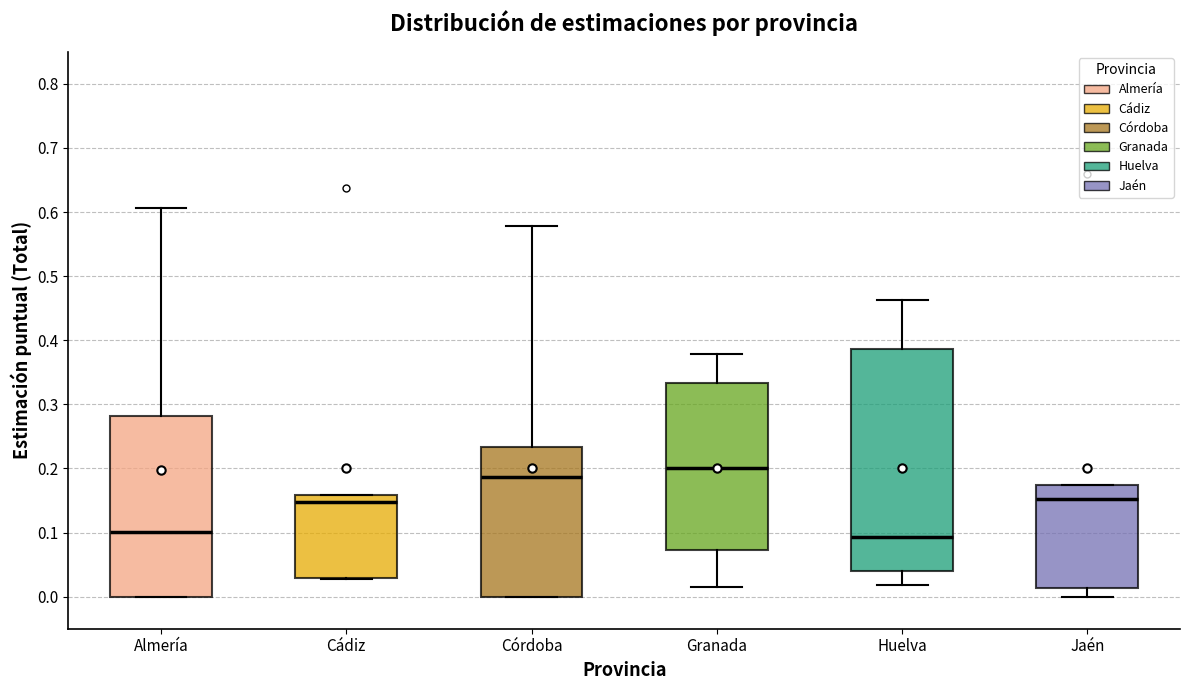

Reading left to right, transcribe this box plot: for each box, give where its median line is, the range the box spans, and where its two whiskers end, as read against the y-axis. The values are not printed on the chart, so give them approximately, as read against the axis.

Almería: median 0.10, box 0.00 to 0.28, whiskers 0.00 to 0.61
Cádiz: median 0.15, box 0.03 to 0.16, whiskers 0.03 to 0.16
Córdoba: median 0.19, box 0.00 to 0.23, whiskers 0.00 to 0.58
Granada: median 0.20, box 0.07 to 0.33, whiskers 0.02 to 0.38
Huelva: median 0.09, box 0.04 to 0.39, whiskers 0.02 to 0.46
Jaén: median 0.15, box 0.01 to 0.17, whiskers 0.00 to 0.17